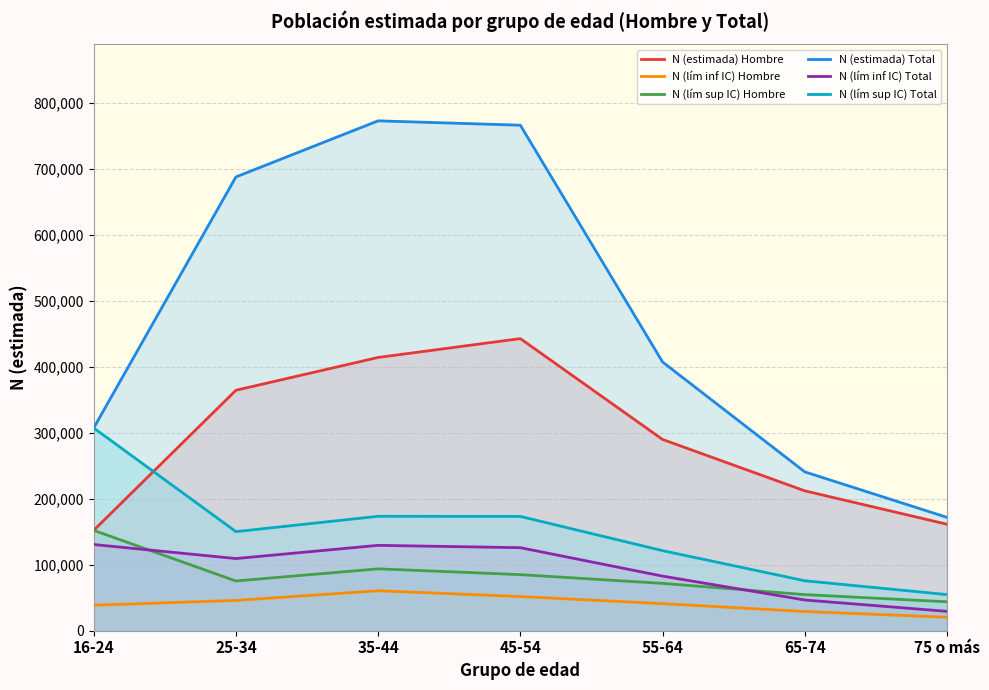

What is the sum of all N (lím sup IC) Total values?

1055541